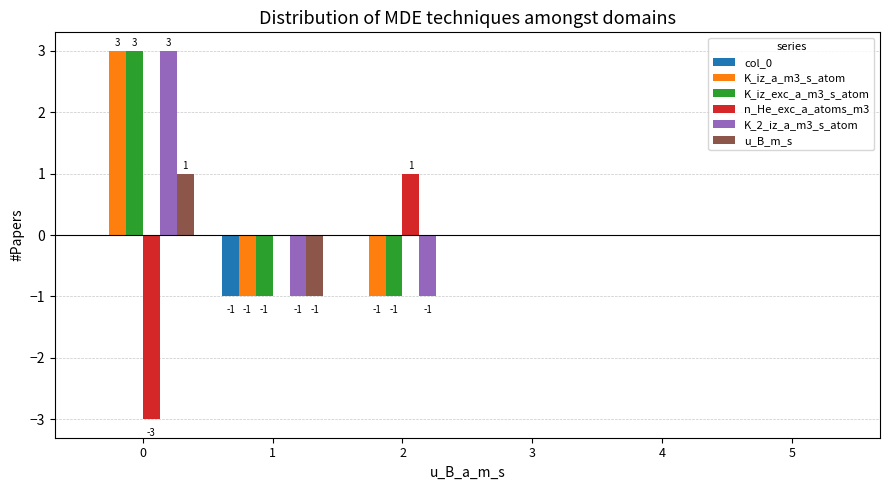

Is it true that u_B_m_s equals 0 at 5?

True